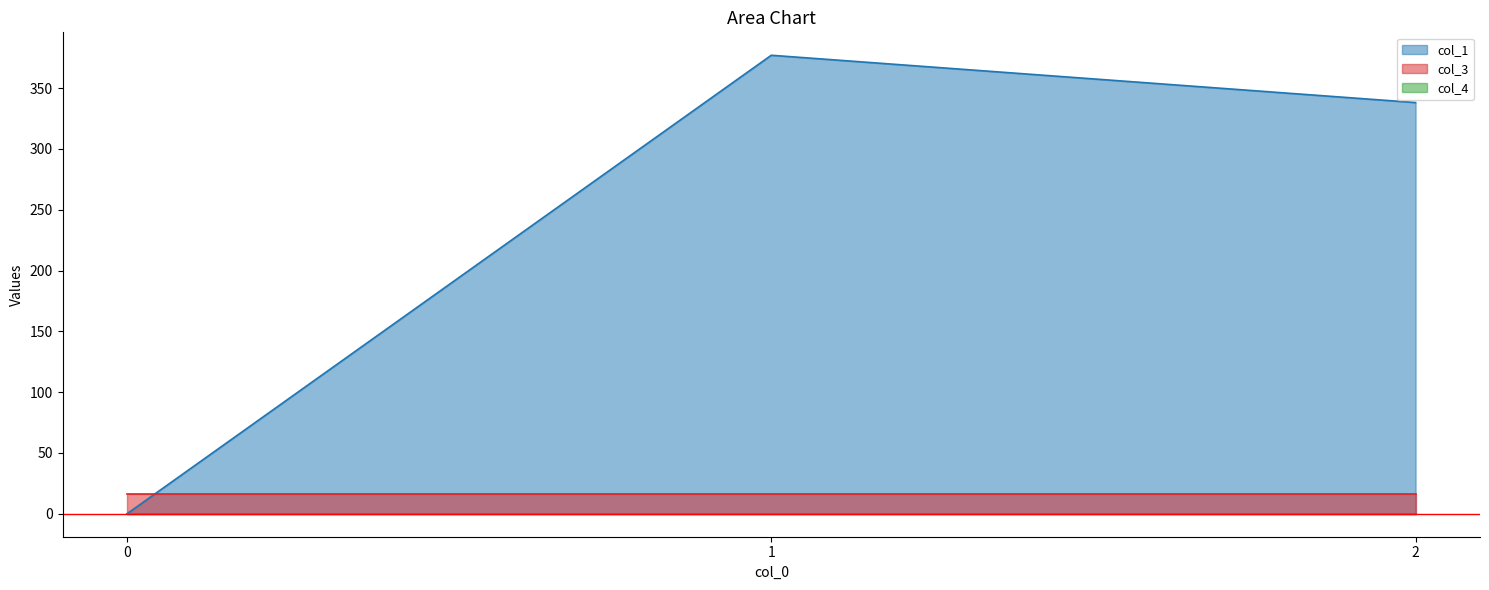

Which series has the largest total across all categories?

col_1